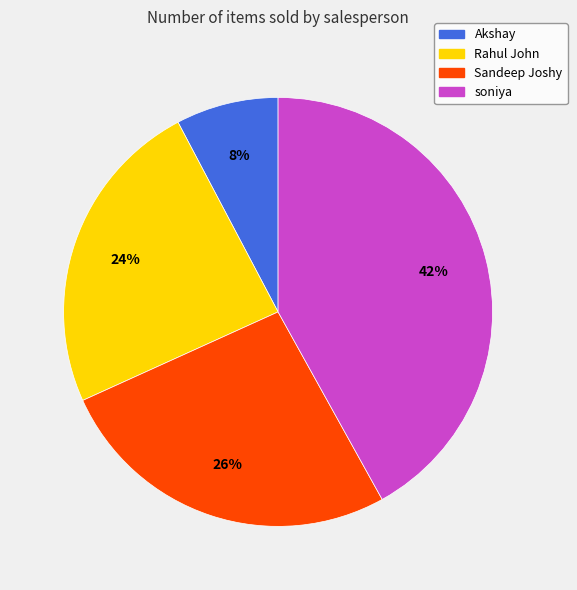

What percentage is the Rahul John slice, to the nearest percent?

24%